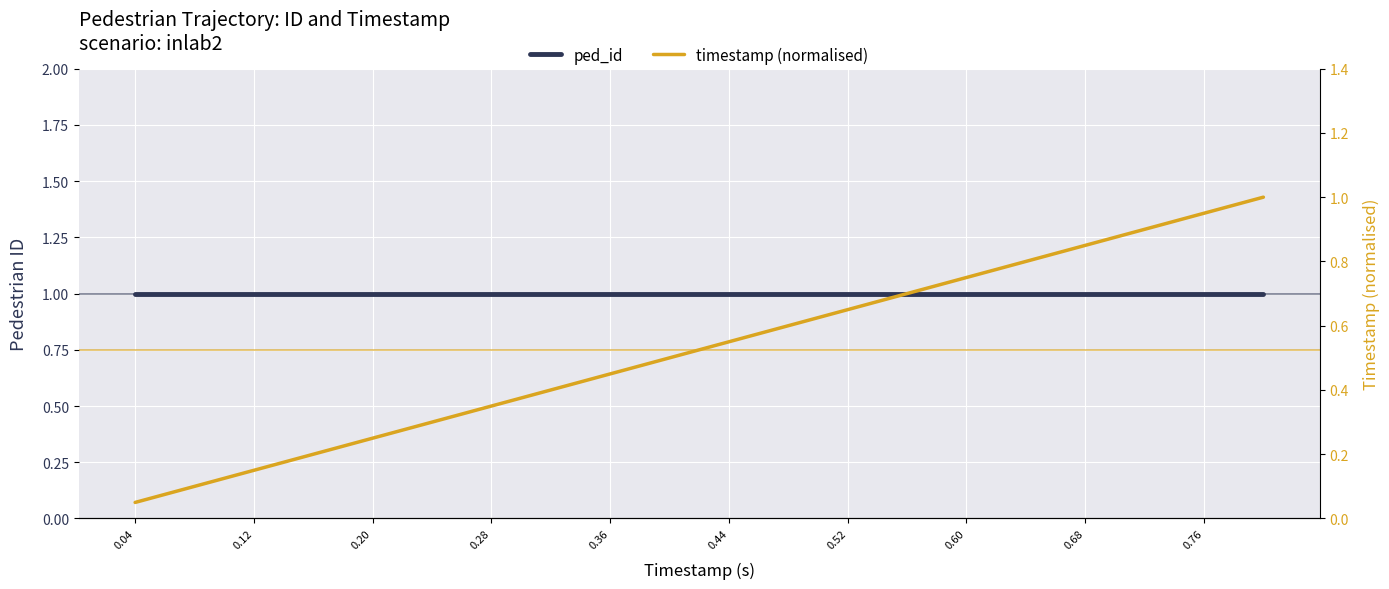

Is it true that timestamp (normalised) equals 1.1 at 0.68?

False